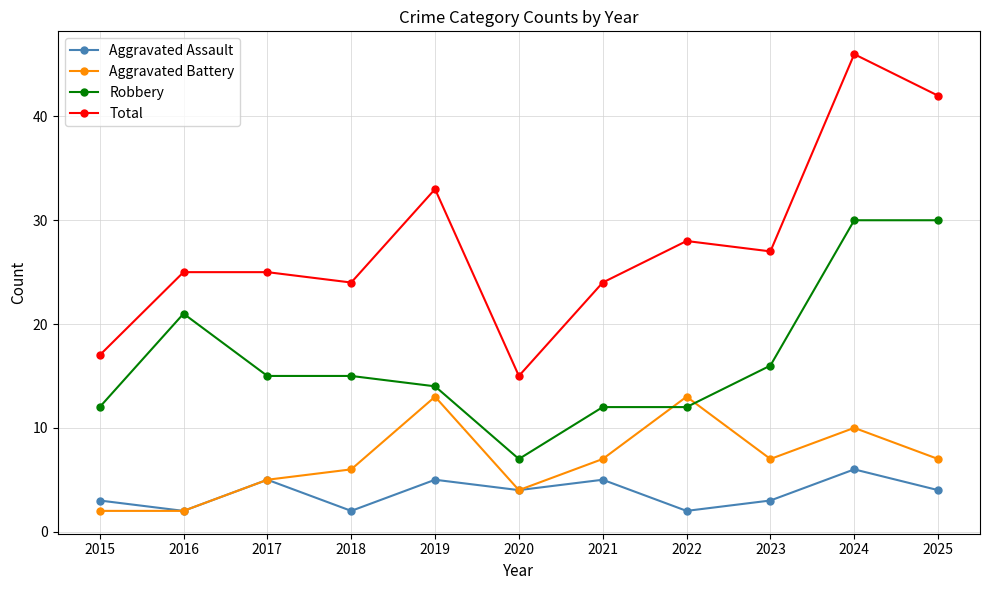

Does the chart have visible grid lines?

Yes